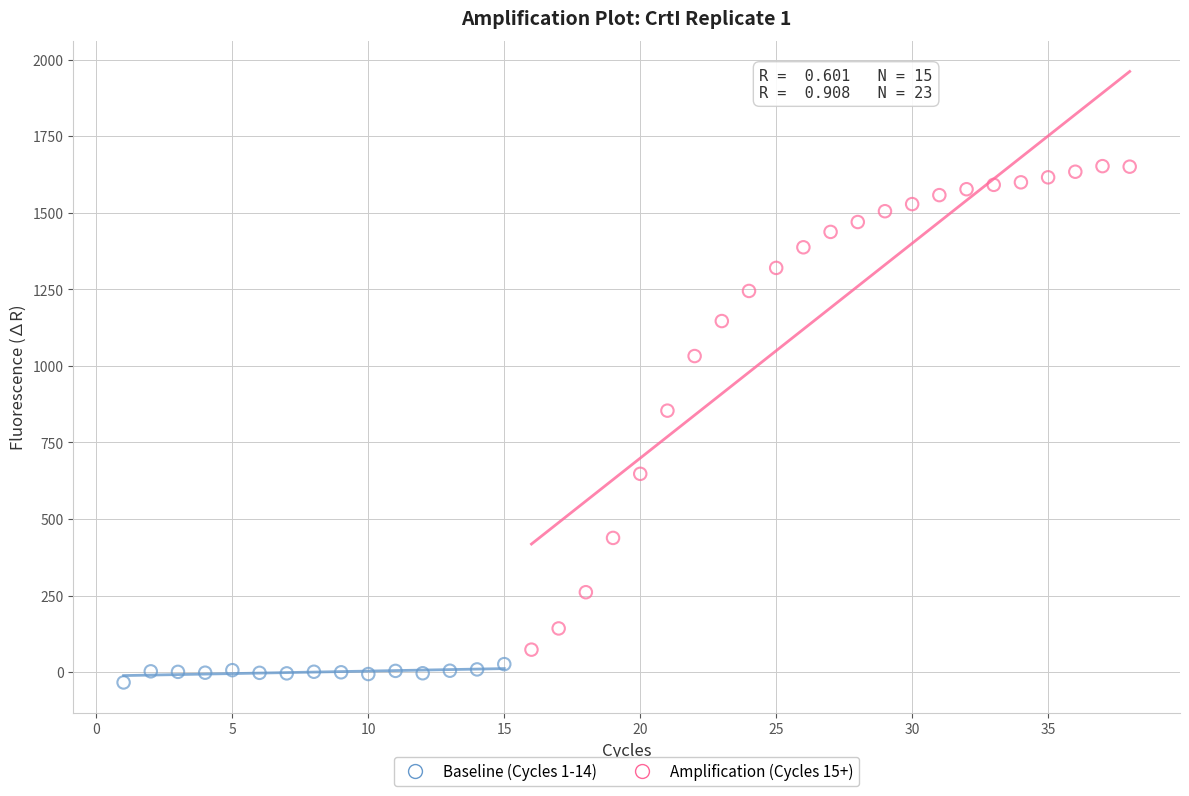

Which series reaches the minimum Y coordinate?

Baseline (Cycles 1-14)